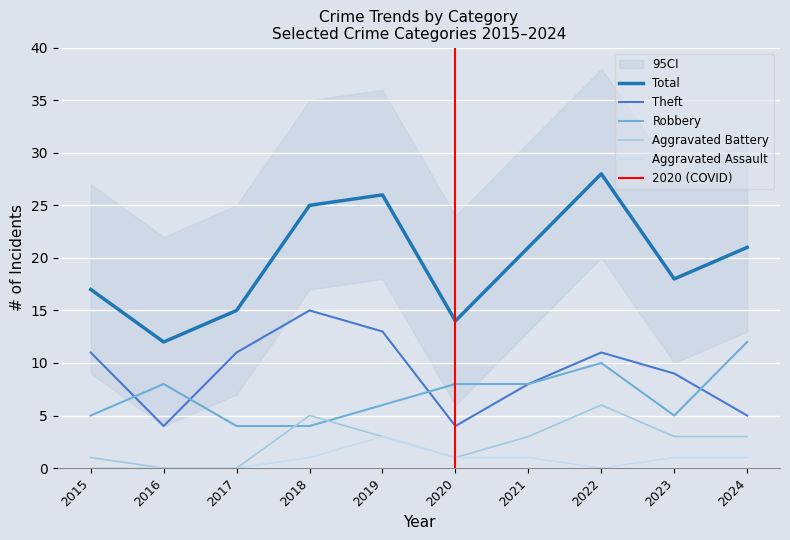

Does the chart display data point markers on the line(s)?

No